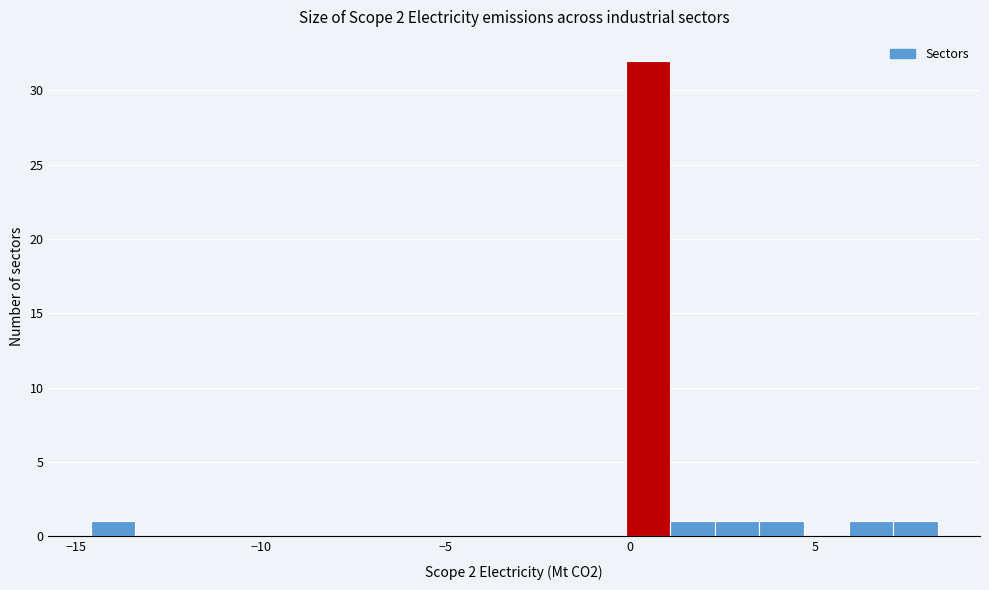

Around what value on the x-axis is the tallest bar? Give the approximate position of its centre, as read against the axis.

0.5